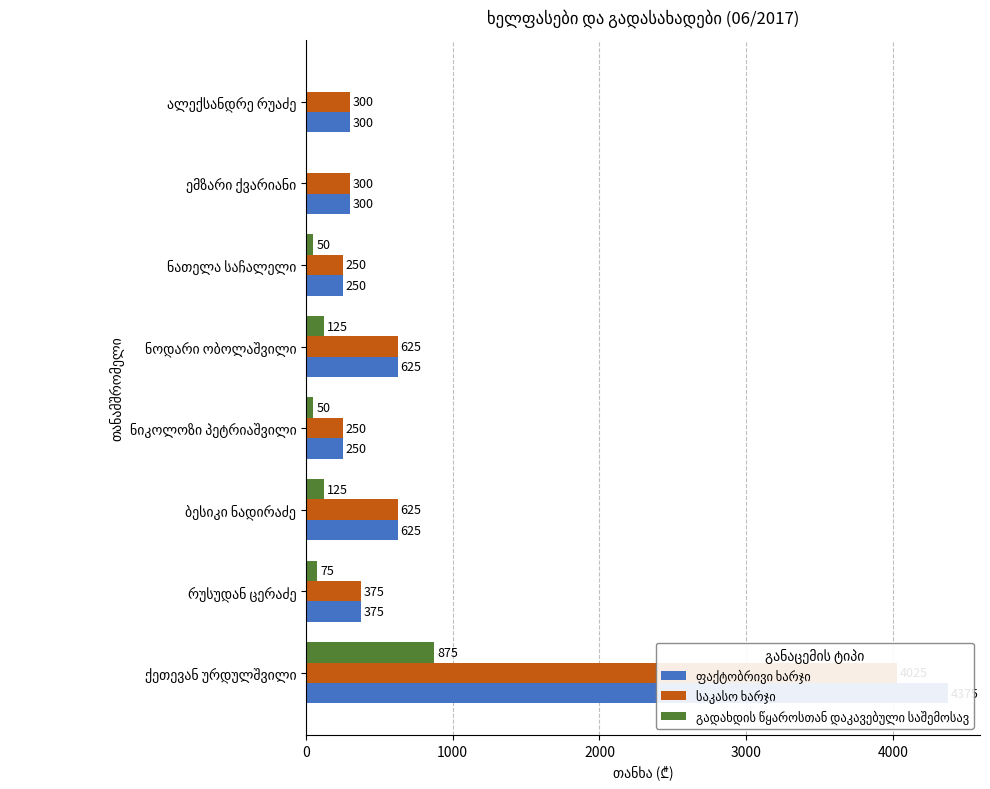

Which series has the largest range (max minus min)?

ფაქტობრივი ხარჯი